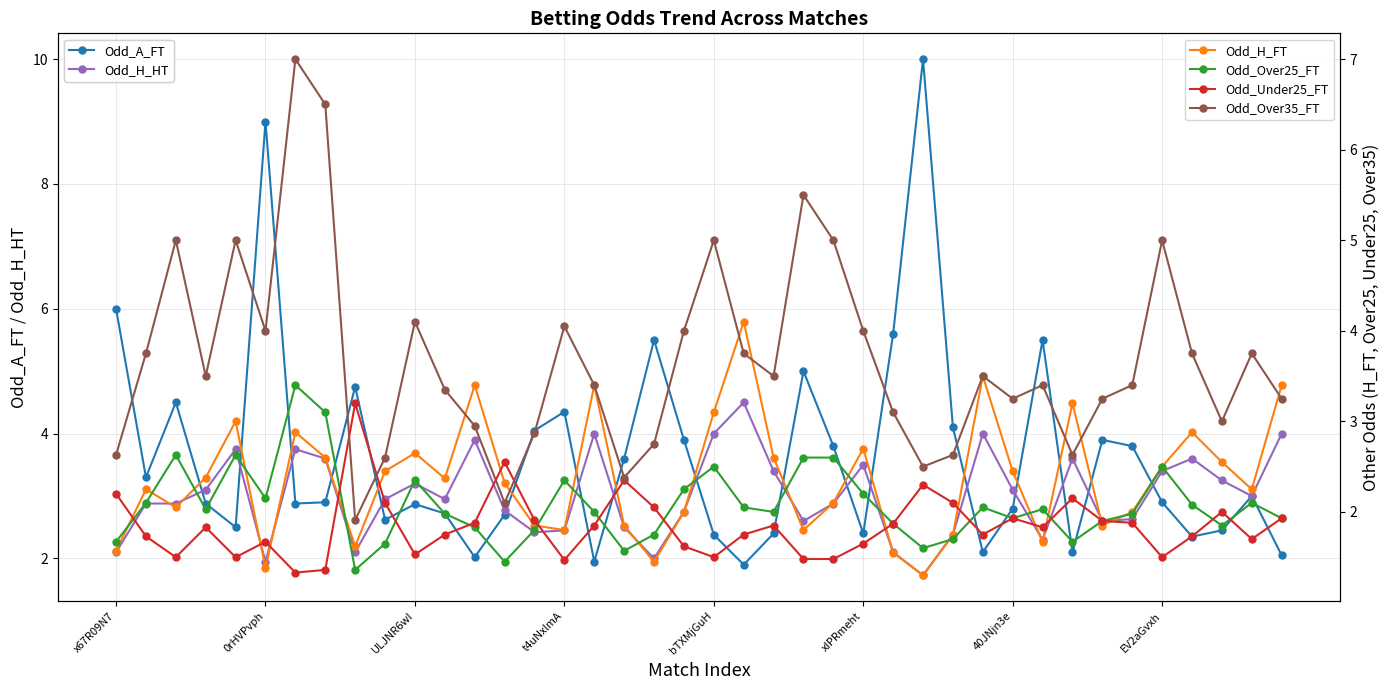

In Odd_A_FT, how many points are higher than both neighbors (excluding endpoints)?

11